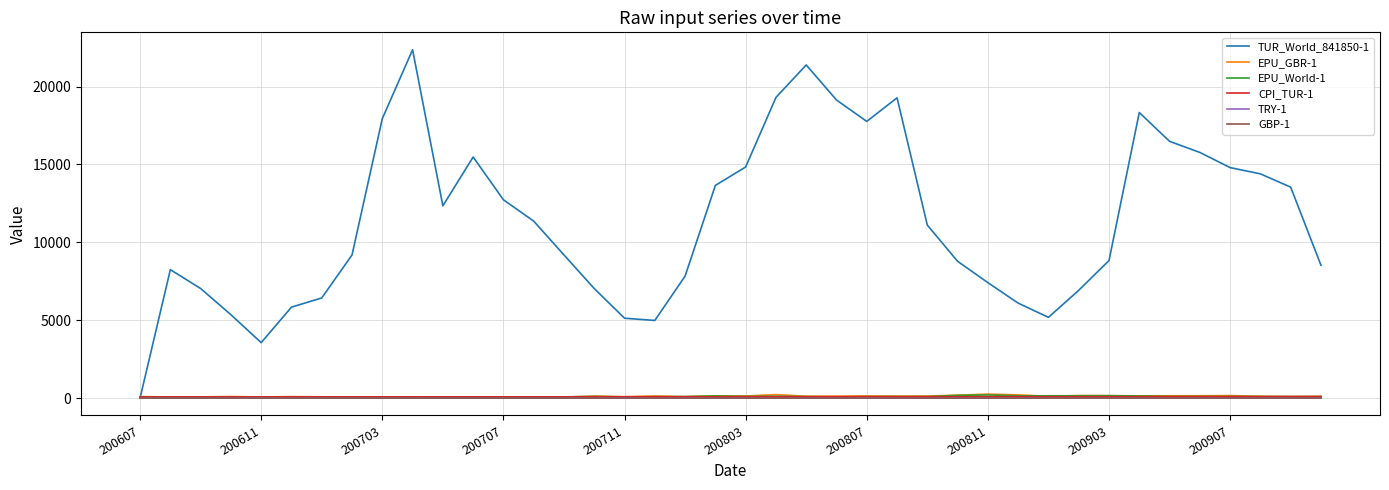

Which series has the largest range (max minus min)?

TUR_World_841850-1